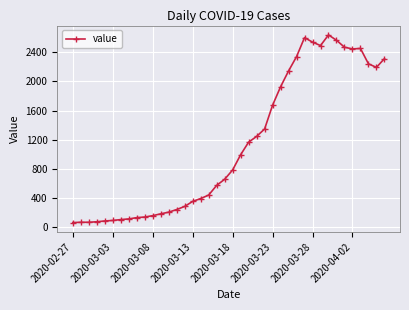

What is the greatest value displayed?

2640